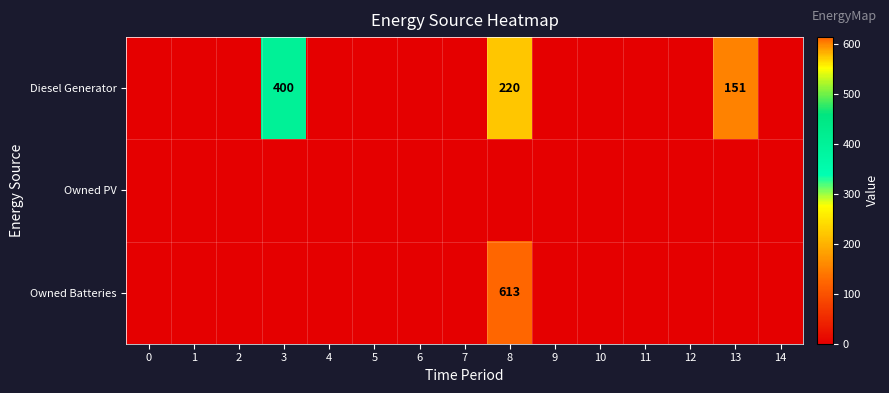

Which has a higher value, 13 or 10?

13